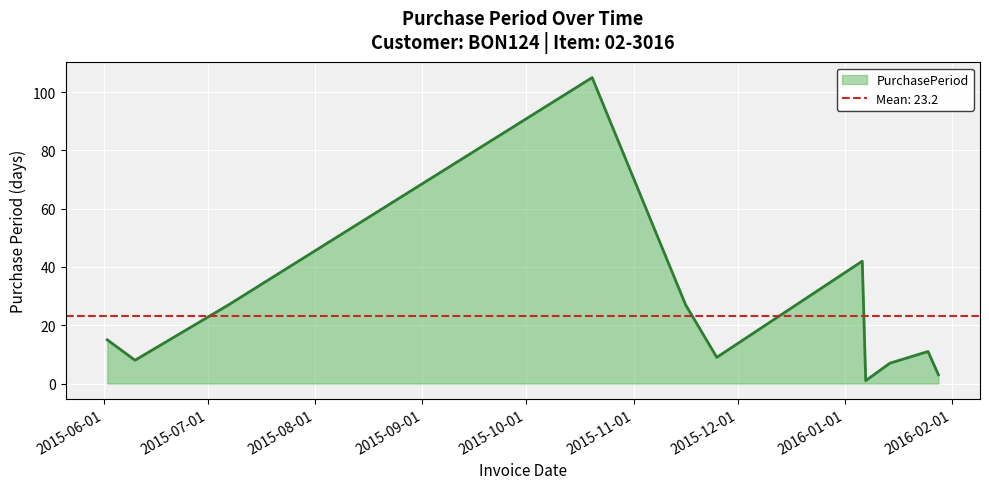

Reading left to right, extract all data points from this chart.

2015-06-02=15	2015-06-10=8	2015-07-07=27	2015-10-20=105	2015-11-16=27	2015-11-25=9	2016-01-06=42	2016-01-07=1	2016-01-14=7	2016-01-25=11	2016-01-28=3